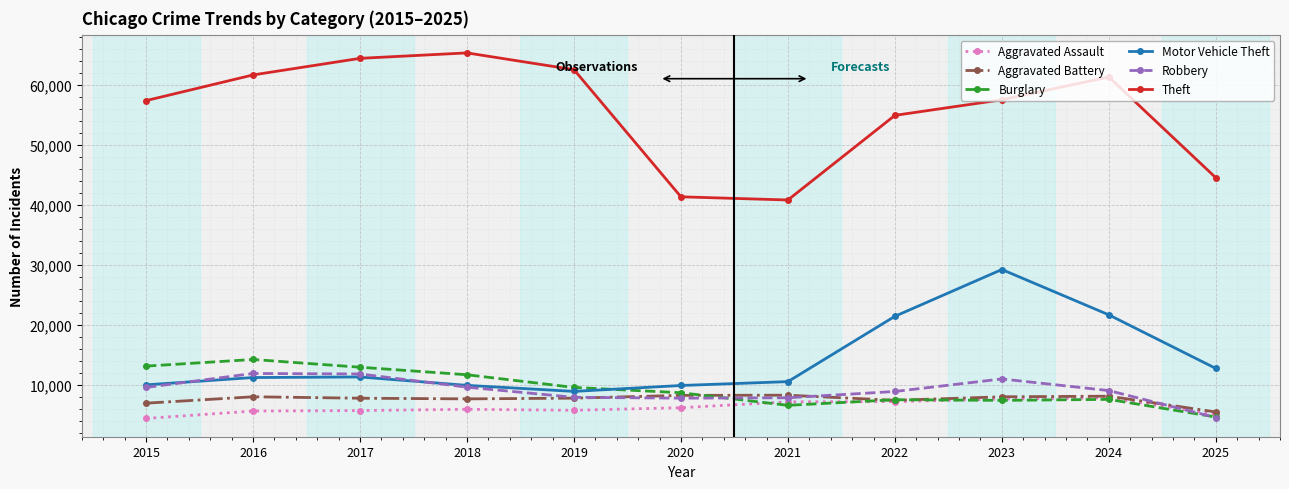

True or false: Robbery has more than 0 interior local peaks.

True